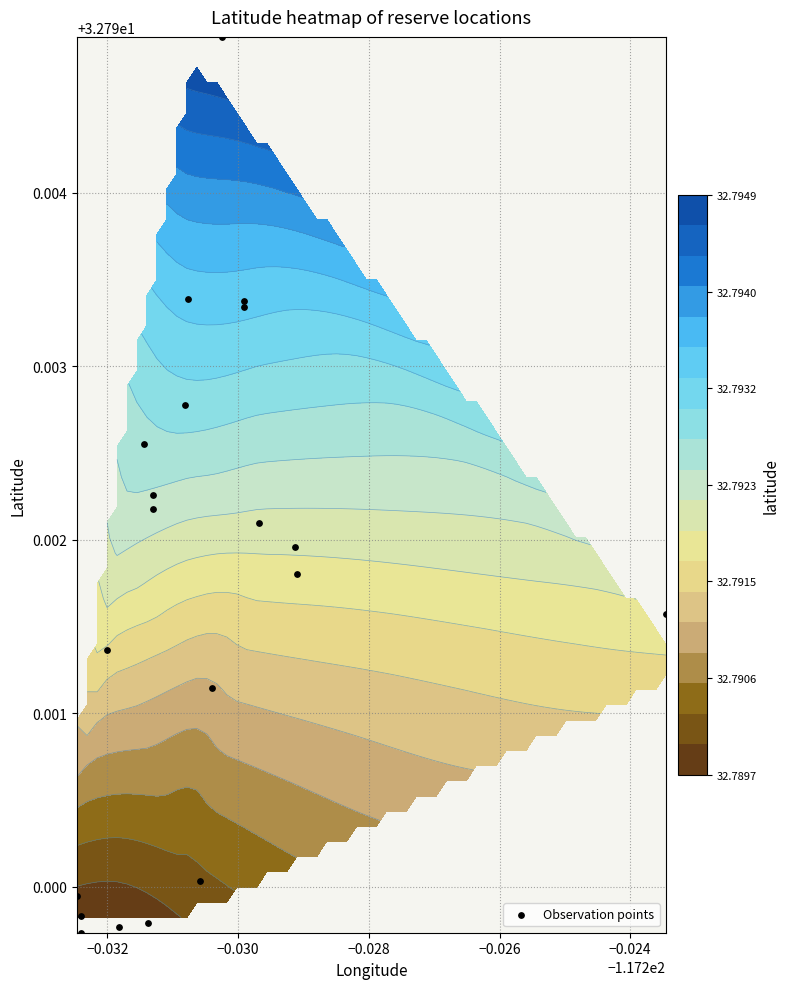

What is the minimum value shown in the chart?

32.8